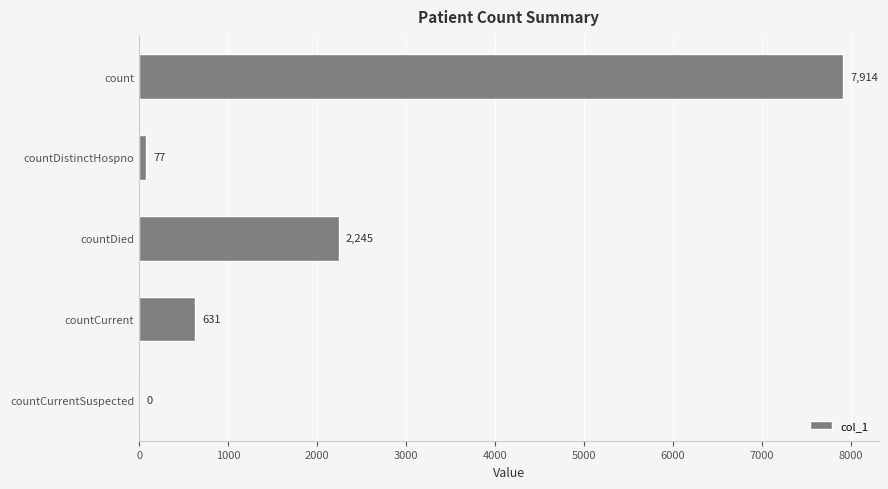

What is the average value?

2173